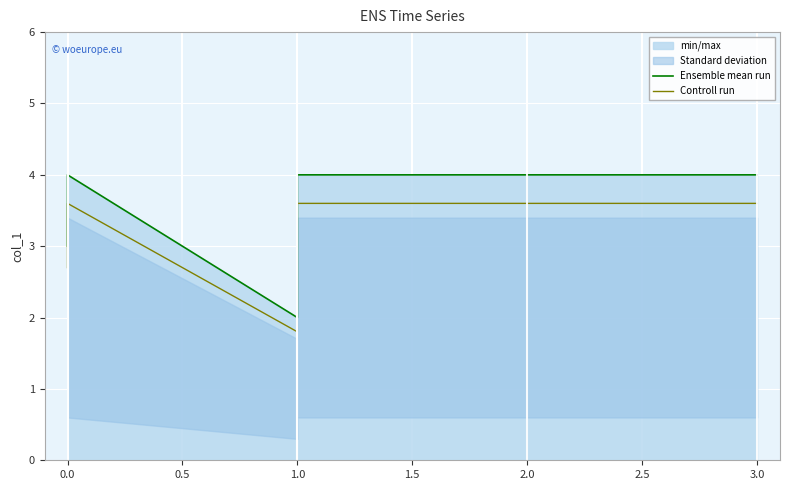

How many Ensemble mean run values are between 3 and 4?

5